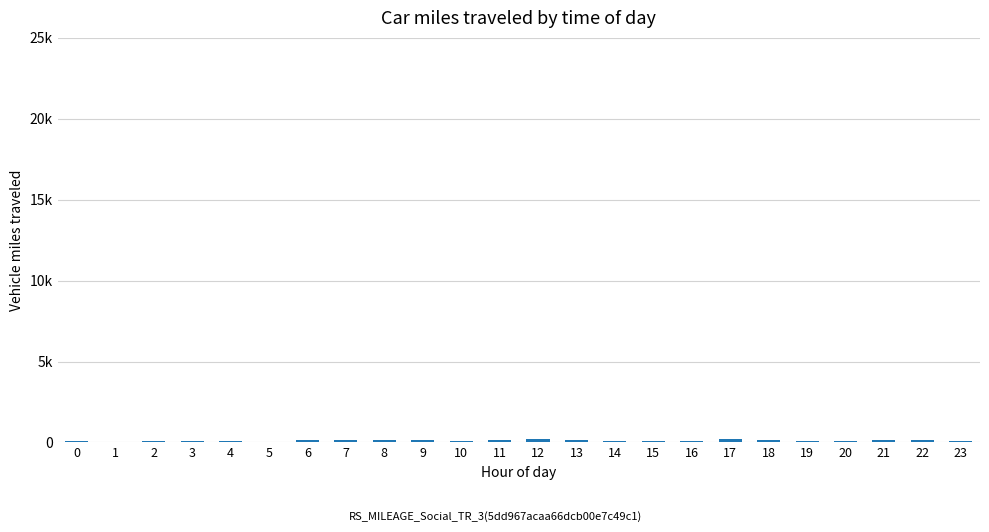

What is the difference between the maximum and minimum values?

146